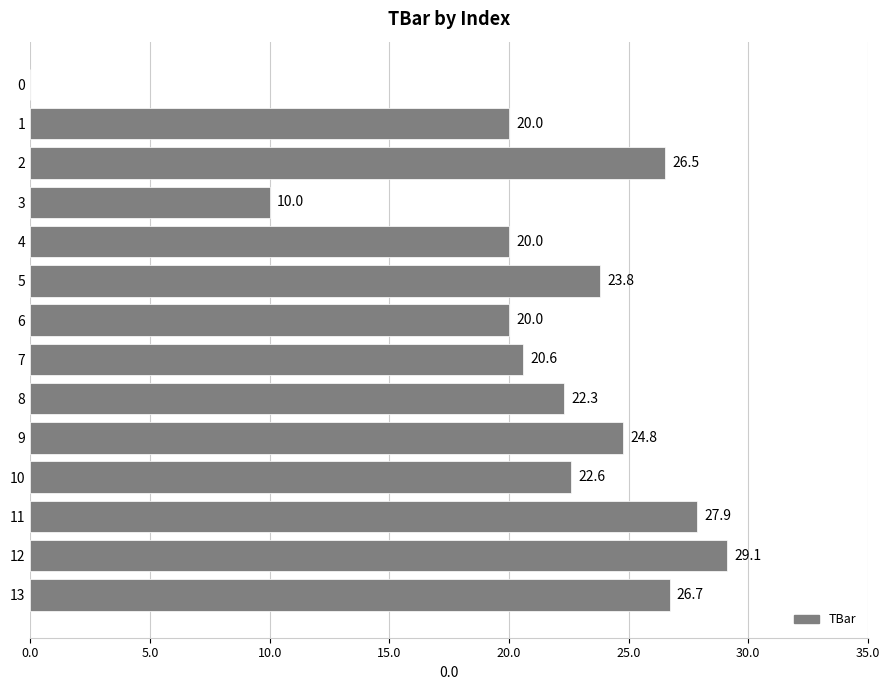

What is the sum of all values?

294.4